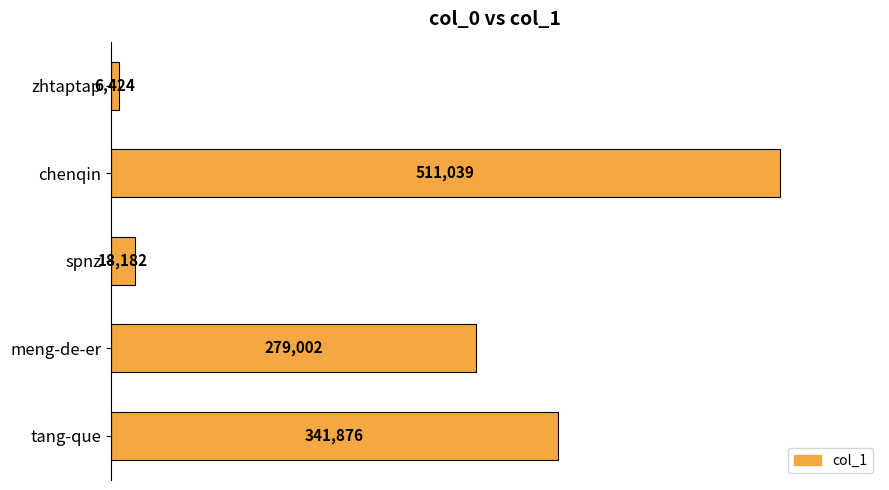

What is the greatest value displayed?

511039